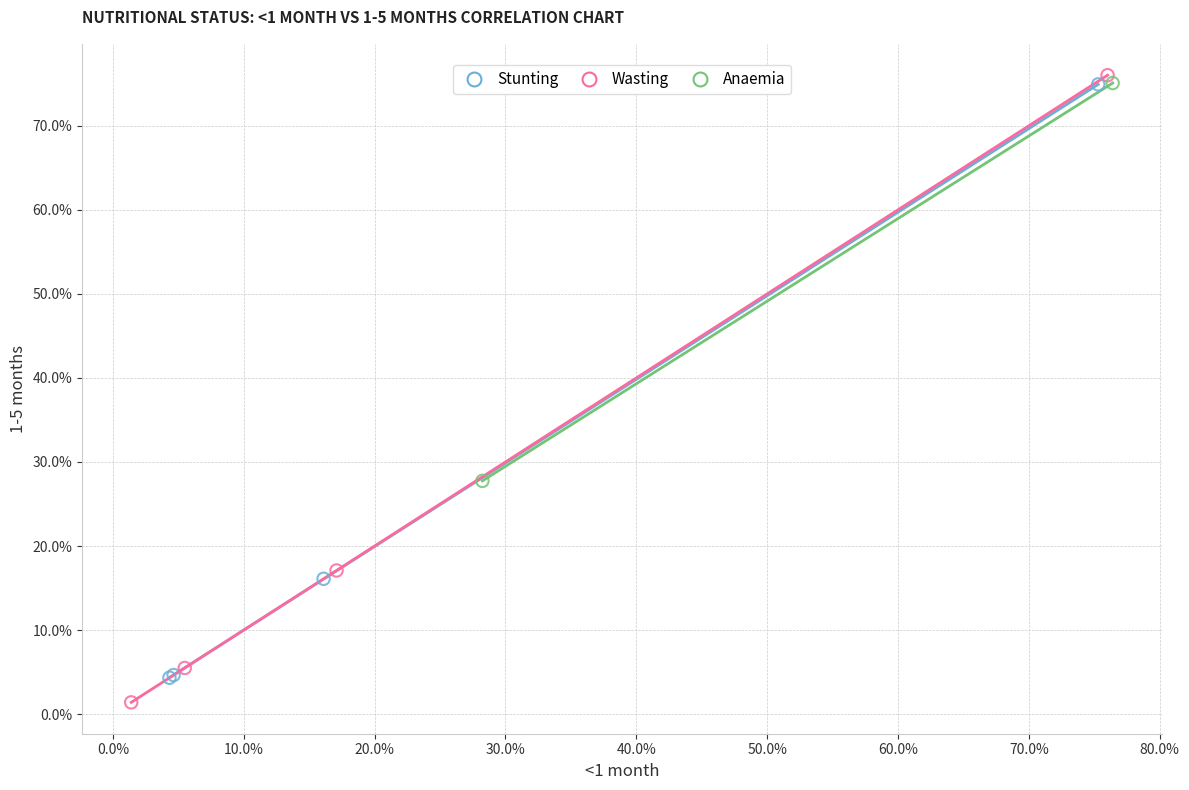

What are all the series names shown in the legend?

Stunting, Wasting, Anaemia